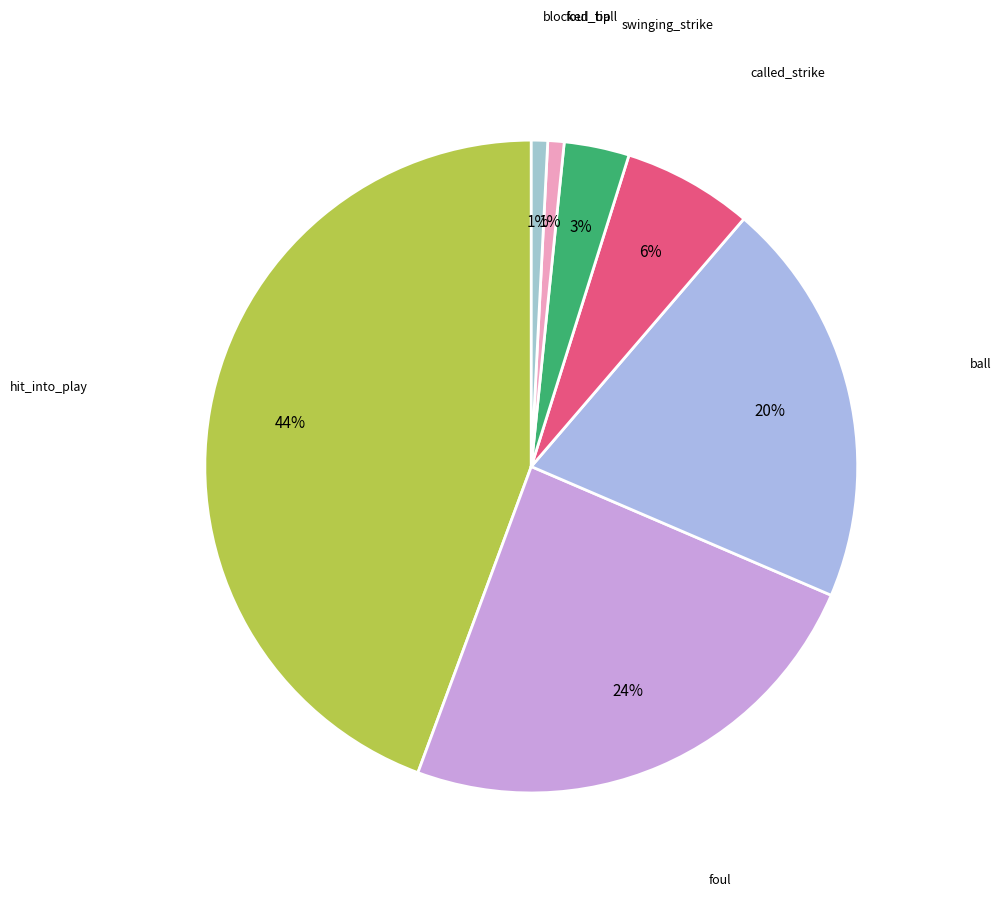

What percentage is the blocked_ball slice, to the nearest percent?

1%